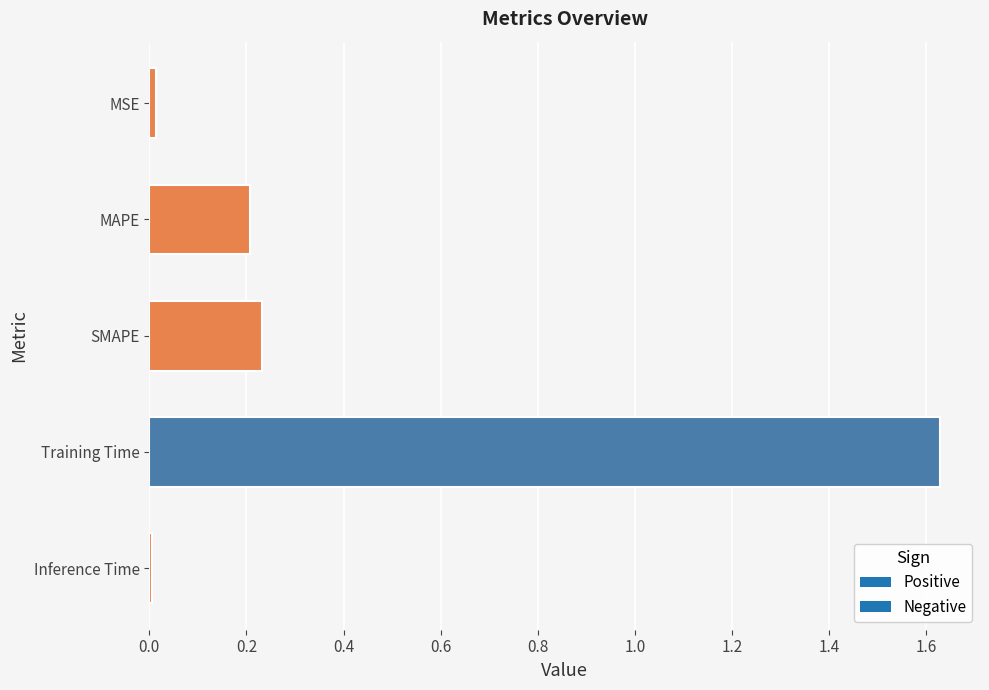

True or false: the data shows 0.4 at SMAPE.

False